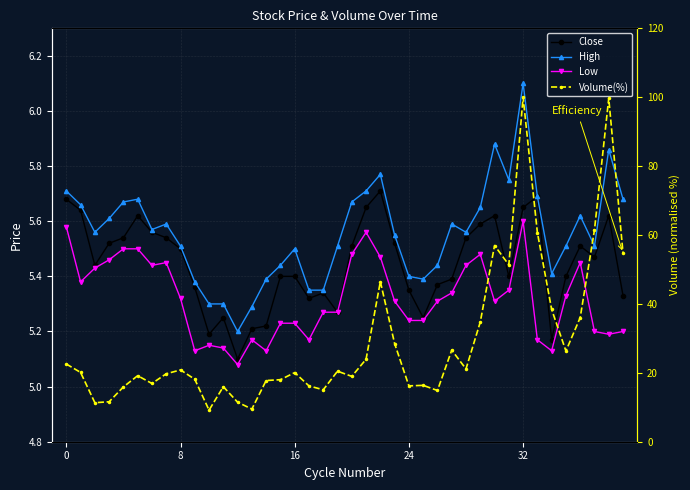

True or false: Close has a value of 5.4 at 9.

True